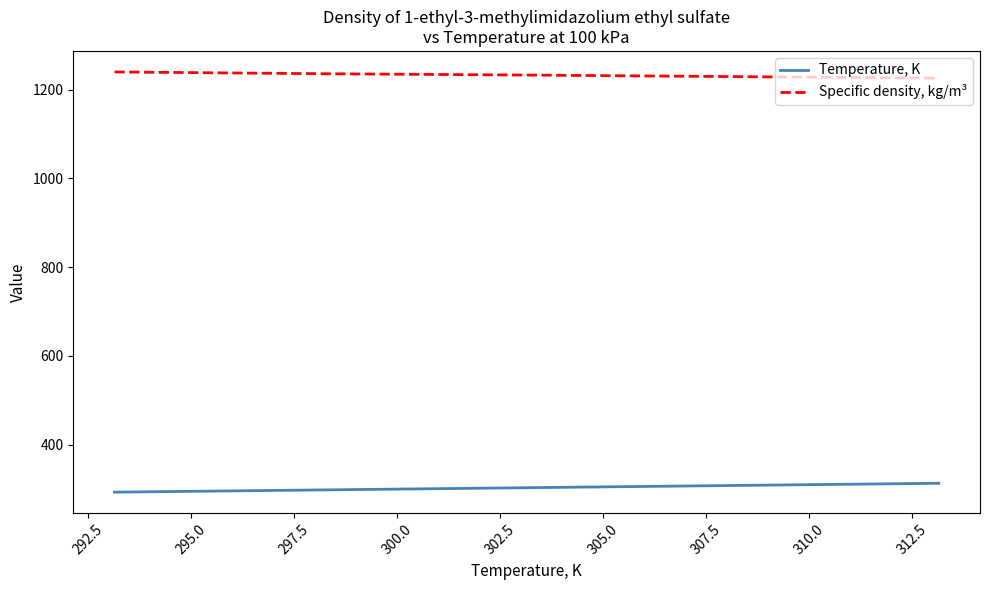

Rank the series by their average value, from lowest to highest.

Temperature, K, Specific density, kg/m³